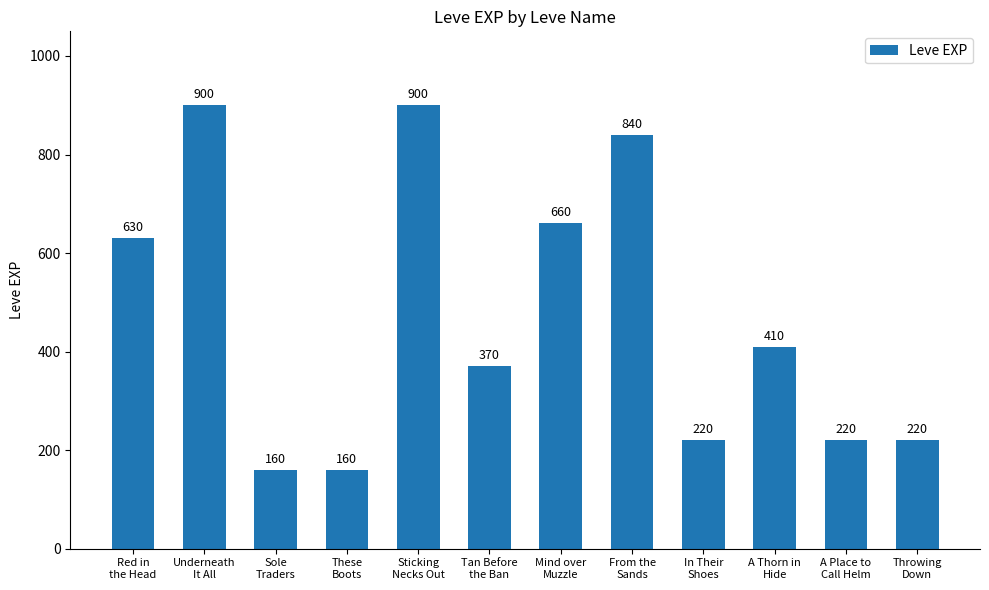

What is the value of the 7th bar from the left?

660